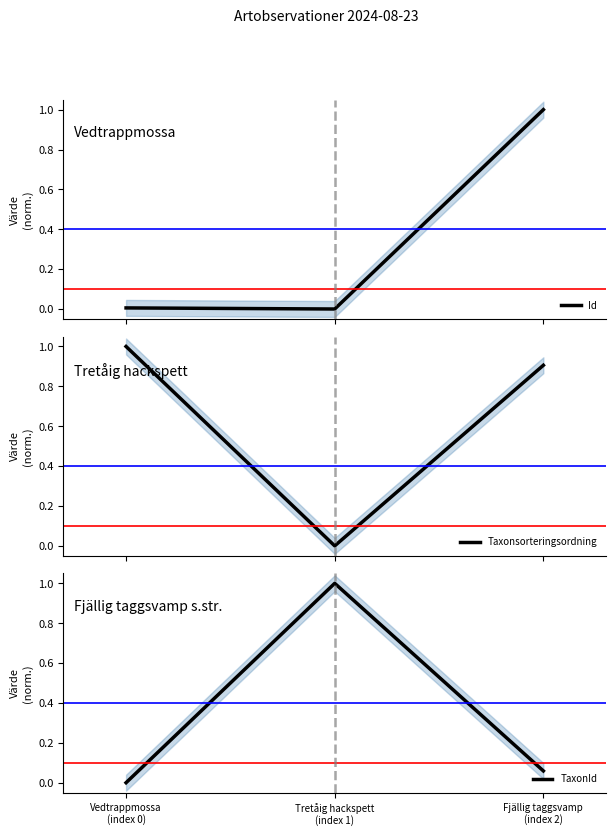

Which series changed the most between Vedtrappmossa
(index 0) and Tretåig hackspett
(index 1)?

Taxonsorteringsordning